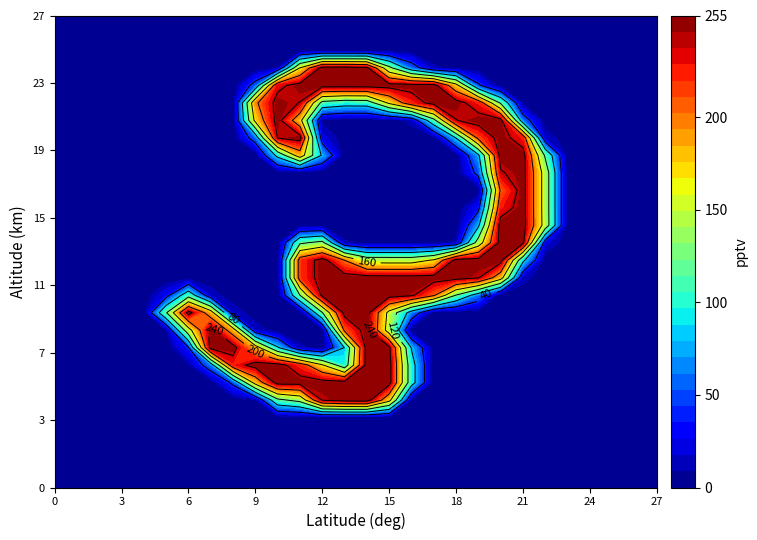

Count the number of categories in the chart.

28